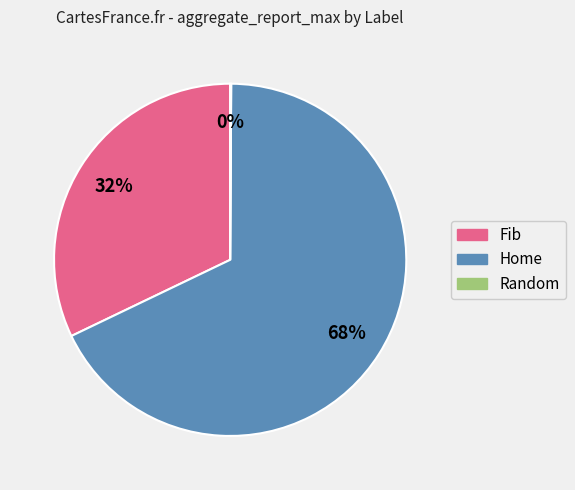

The Fib slice represents 32% of the pie. True or false?

True